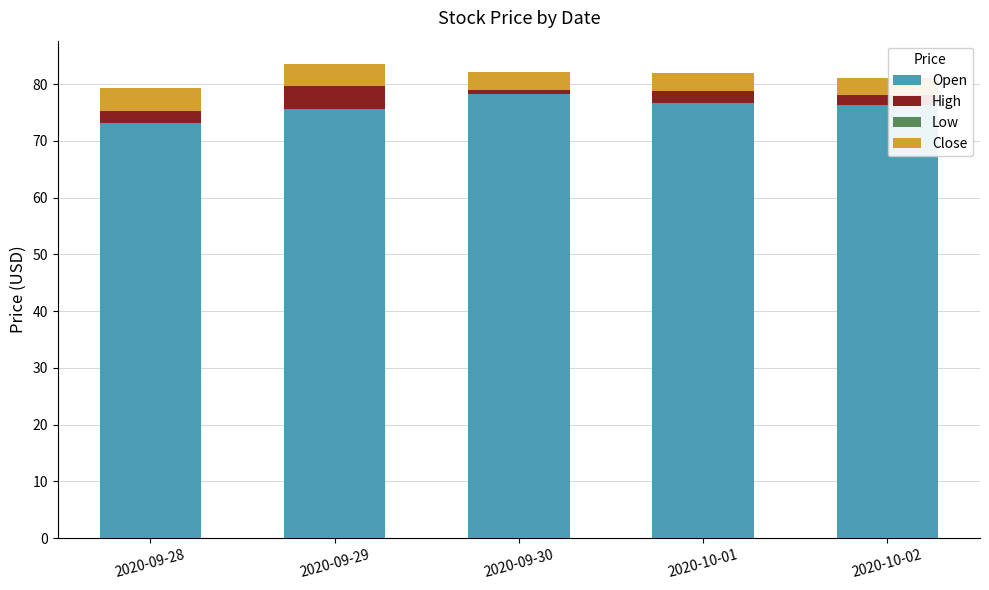

True or false: Open has a value of 78.2 at 2020-09-30.

True